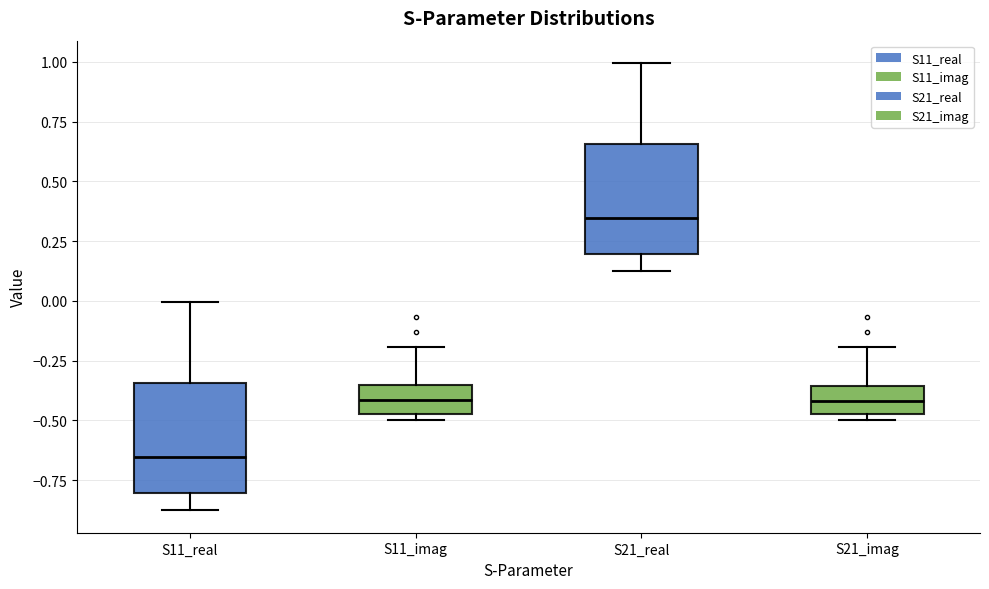

Which box's median line is the lowest?

S11_real